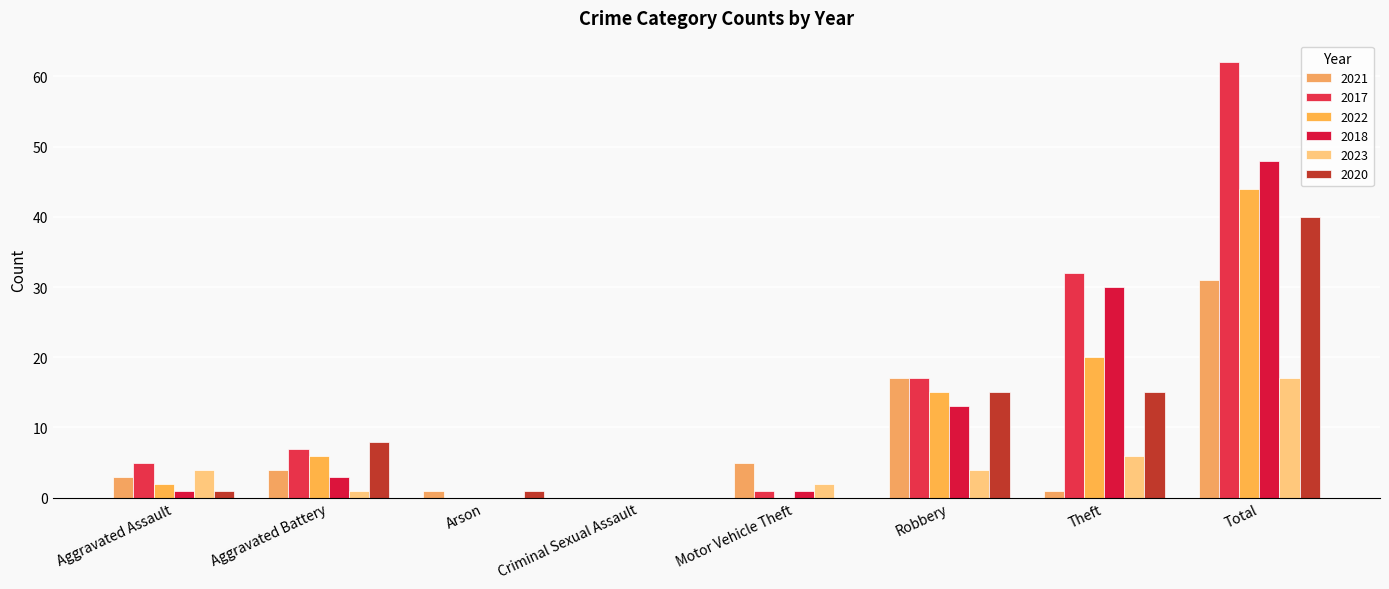

Rank the categories by 2023 value from lowest to highest.

Arson, Criminal Sexual Assault, Aggravated Battery, Motor Vehicle Theft, Aggravated Assault, Robbery, Theft, Total